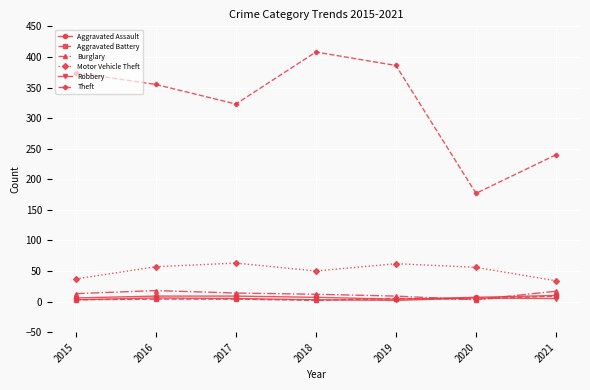

True or false: Burglary has a value of 13 at 2015.

True